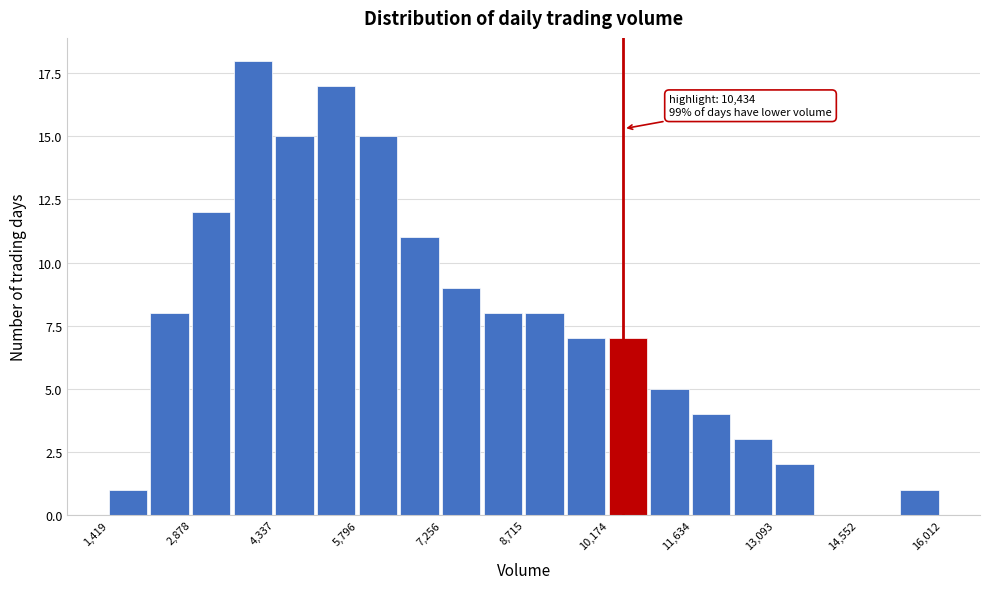

Around what value on the x-axis is the tallest bar? Give the approximate position of its centre, as read against the axis.

4000